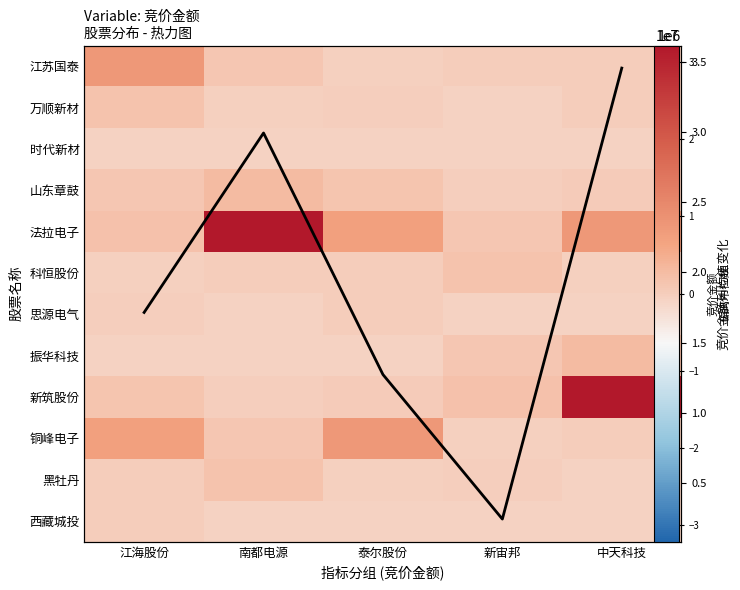

What is the difference between the maximum and second lowest values in the 时代新材 series?

144701.0